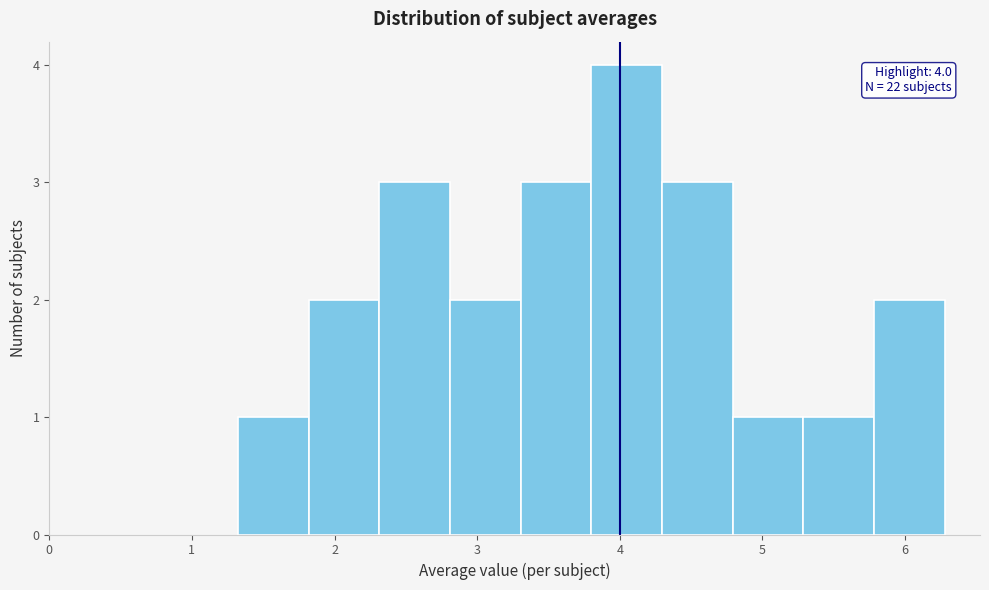

Which range on the x-axis has the tallest bar?

3.8 to 4.3